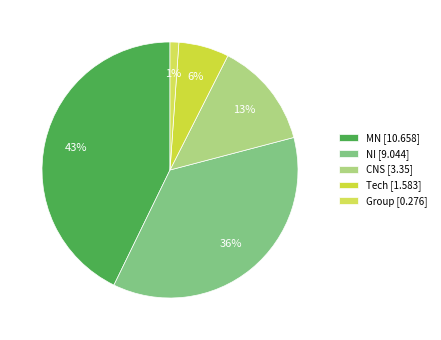

What is the largest slice in the pie chart?

MN